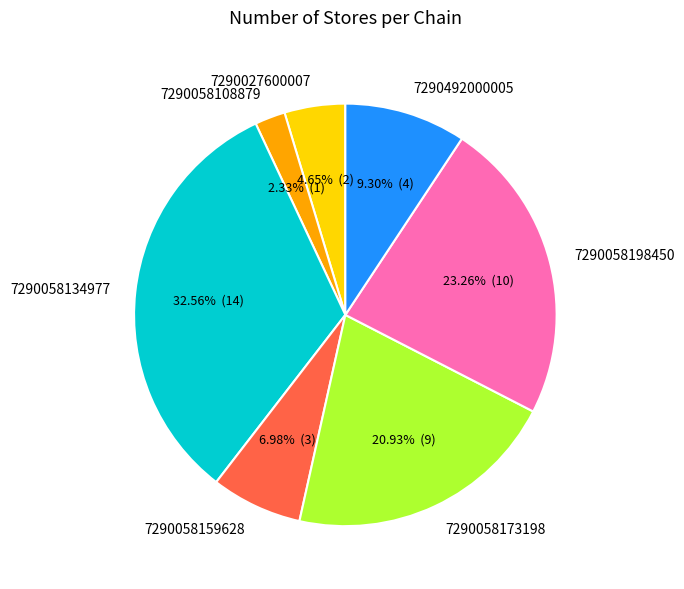

Which category has the biggest portion of the pie?

7290058134977